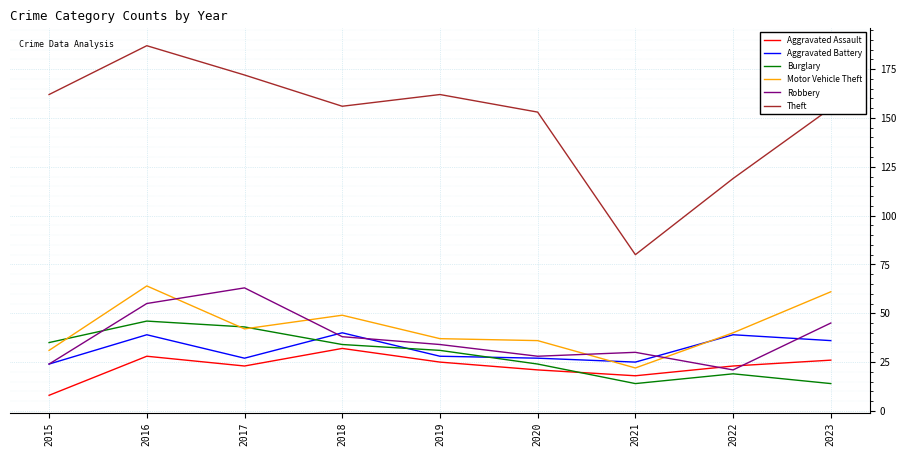

Rank the series at 2019 from highest to lowest value.

Theft, Motor Vehicle Theft, Robbery, Burglary, Aggravated Battery, Aggravated Assault